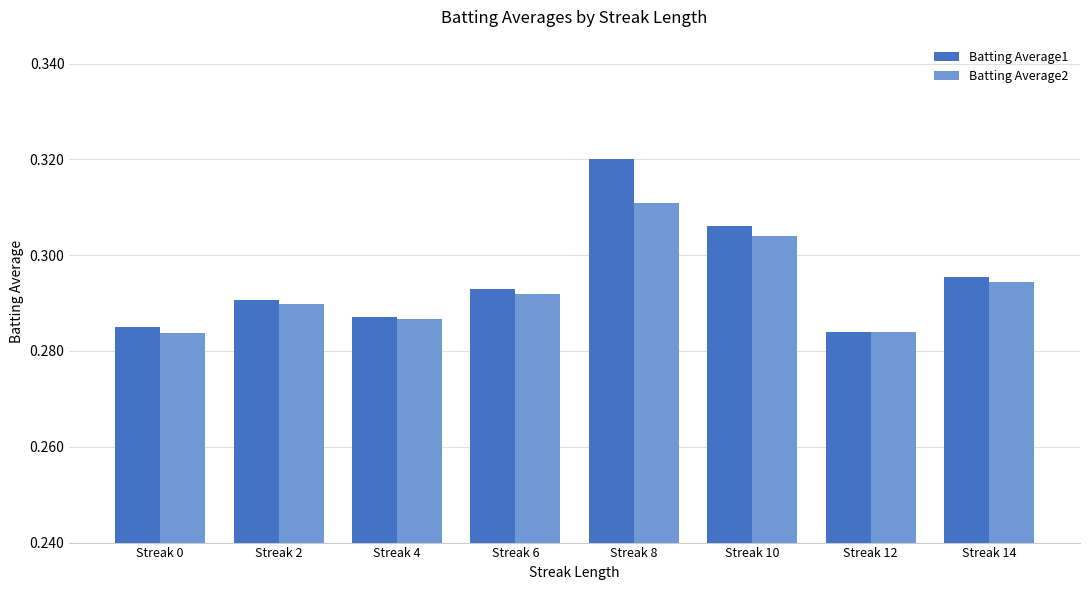

How many categories are shown in the chart?

8